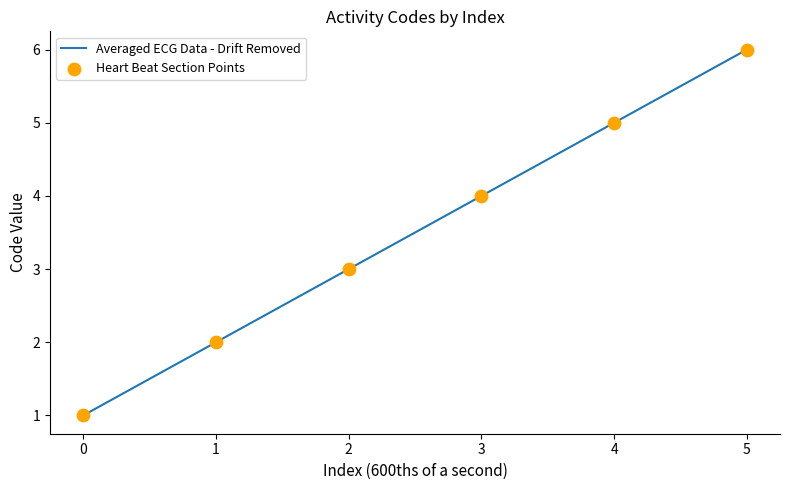

True or false: the data has more than 2 interior local peaks.

False